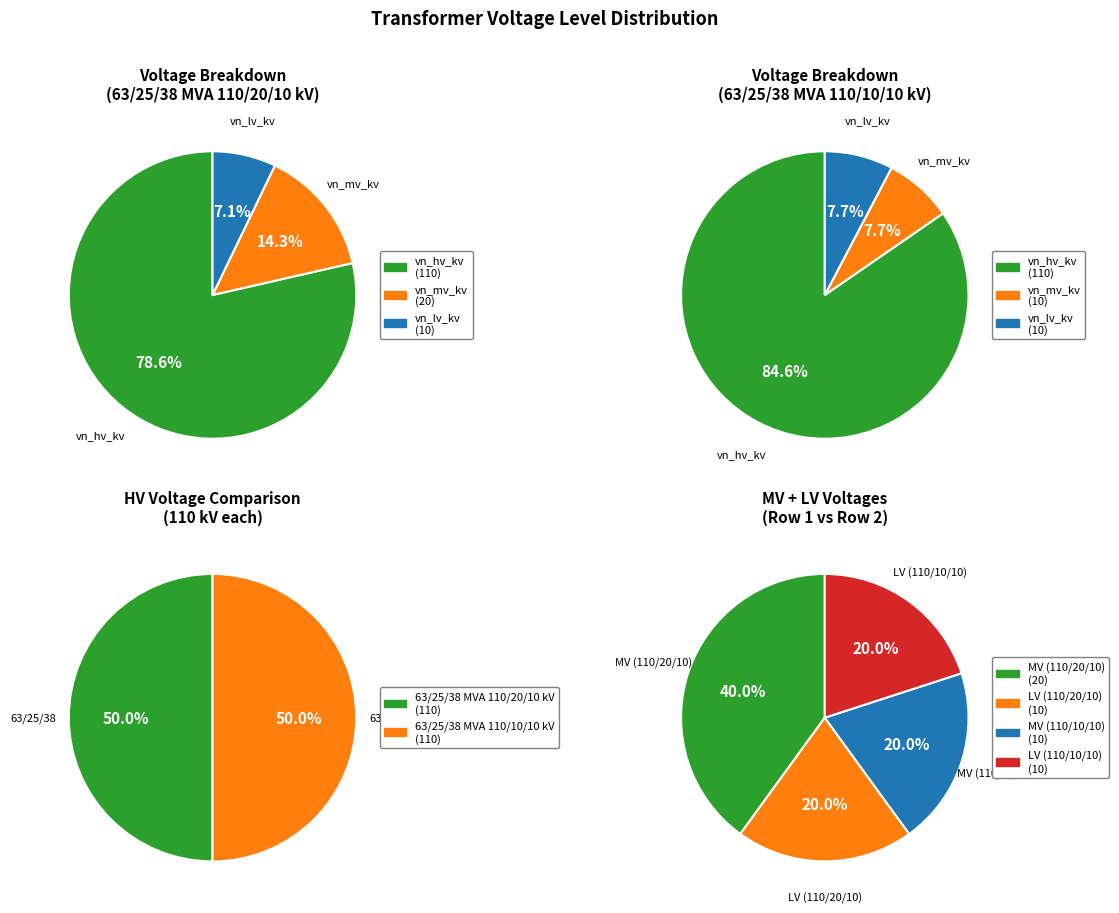

Combined, what portion of the pie is 63/25/38 MVA 110/10/10 kV and 63/25/38 MVA 110/20/10 kV?

100.0%